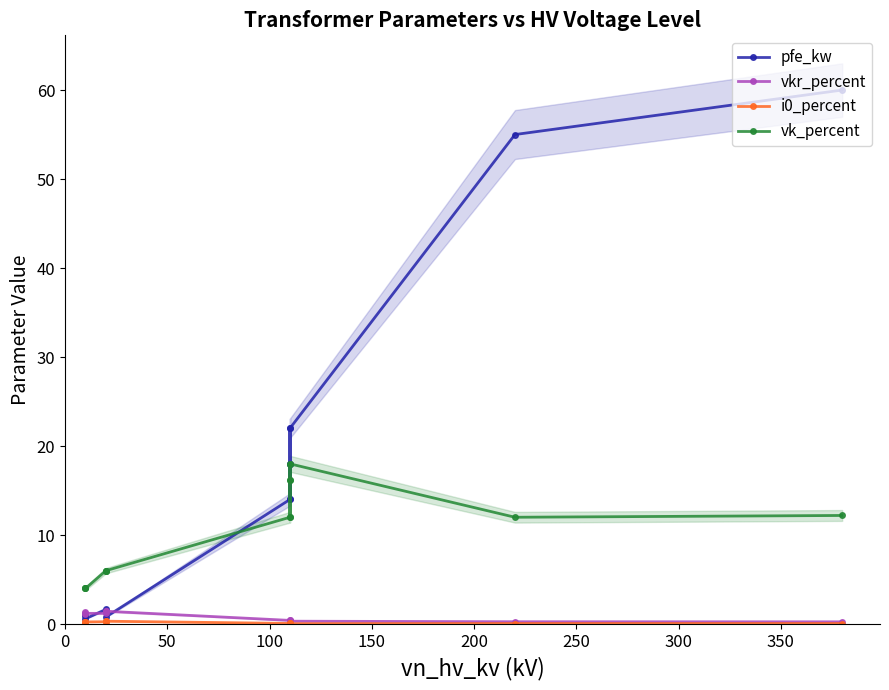

What is the maximum value shown in the chart?

60.0